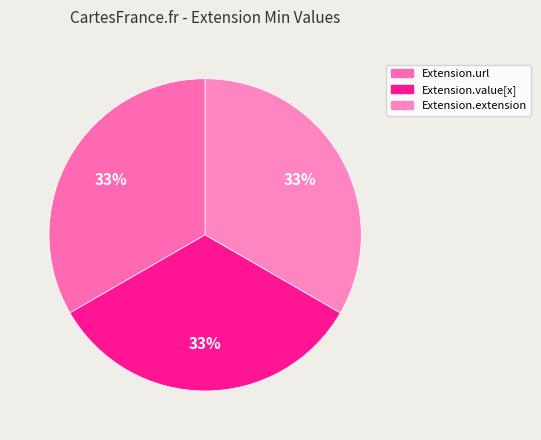

Is there any slice that represents more than half of the pie?

No